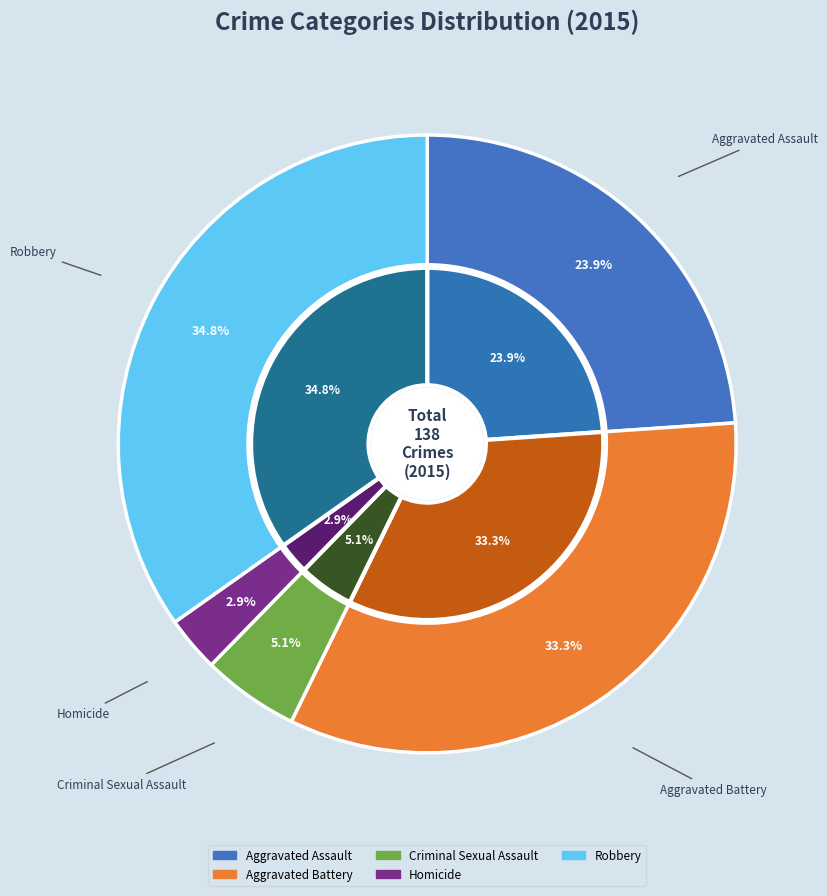

What is the change in value from Aggravated Battery to Homicide?

-42